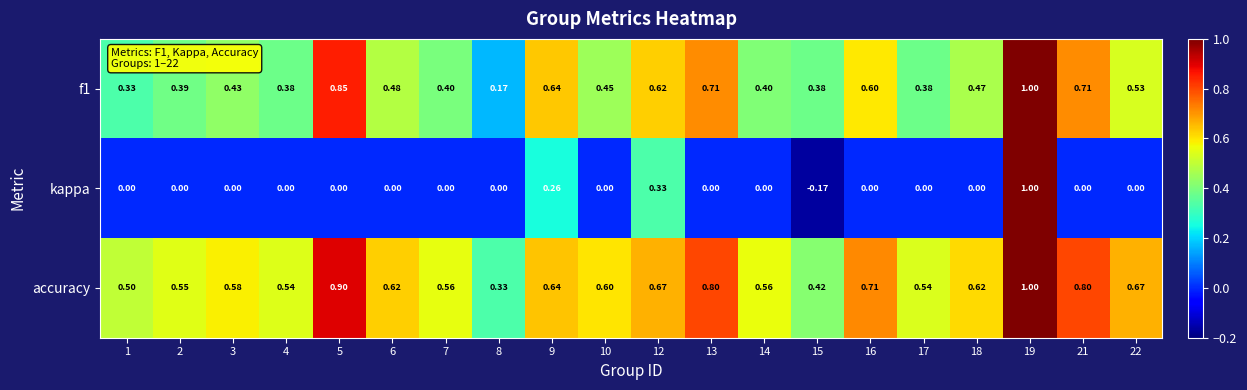

Which label corresponds to the smallest value in the chart?

15